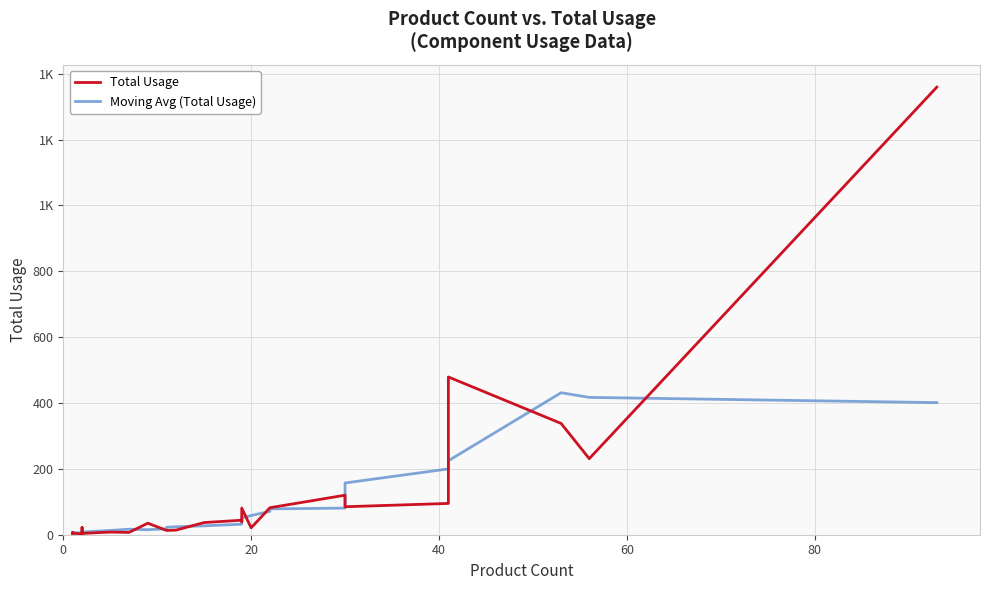

List the series in order of their peak value, lowest first.

Moving Avg (Total Usage), Total Usage